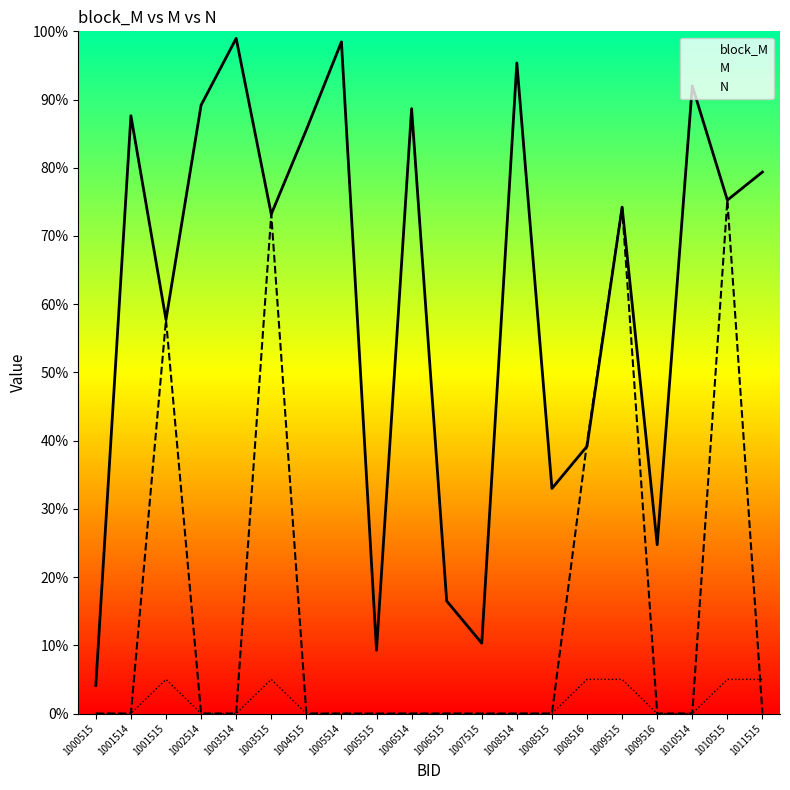

What is the sum of all block_M values?

12.3